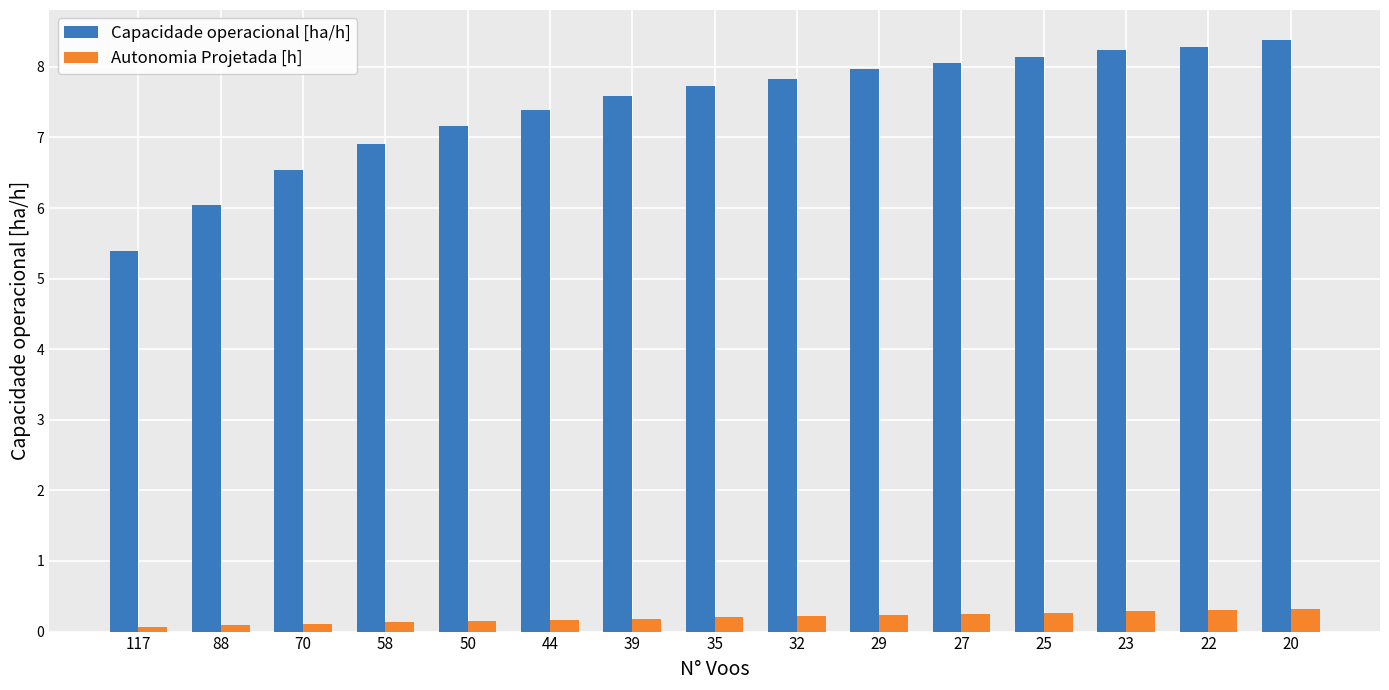

True or false: Capacidade operacional [ha/h] has a value of 4.7 at 25.

False